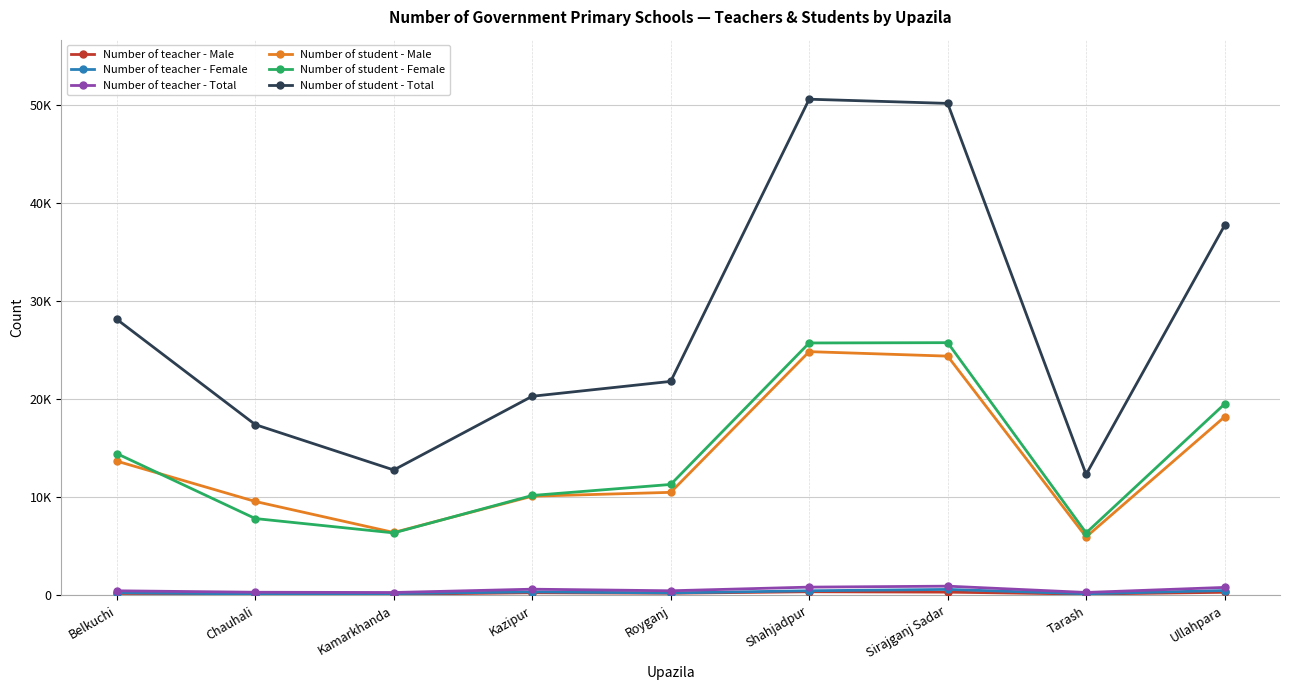

True or false: Number of teacher - Total and Number of student - Female intersect in this chart.

False